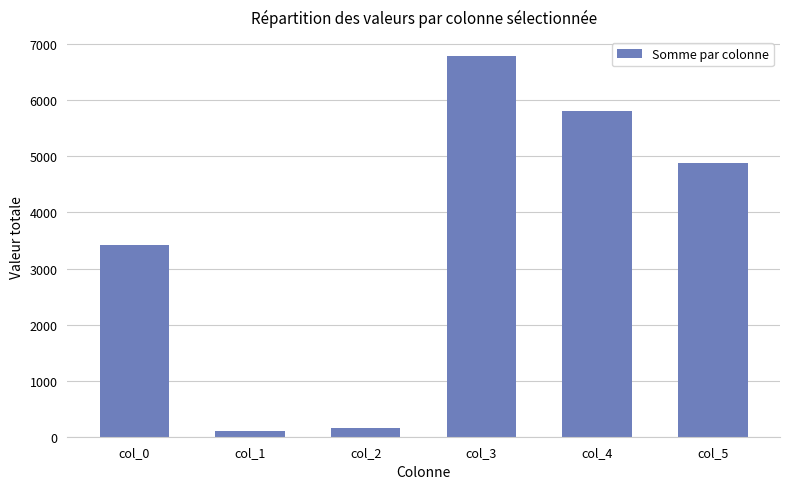

Where is the data nearest to the value 3447?

col_0